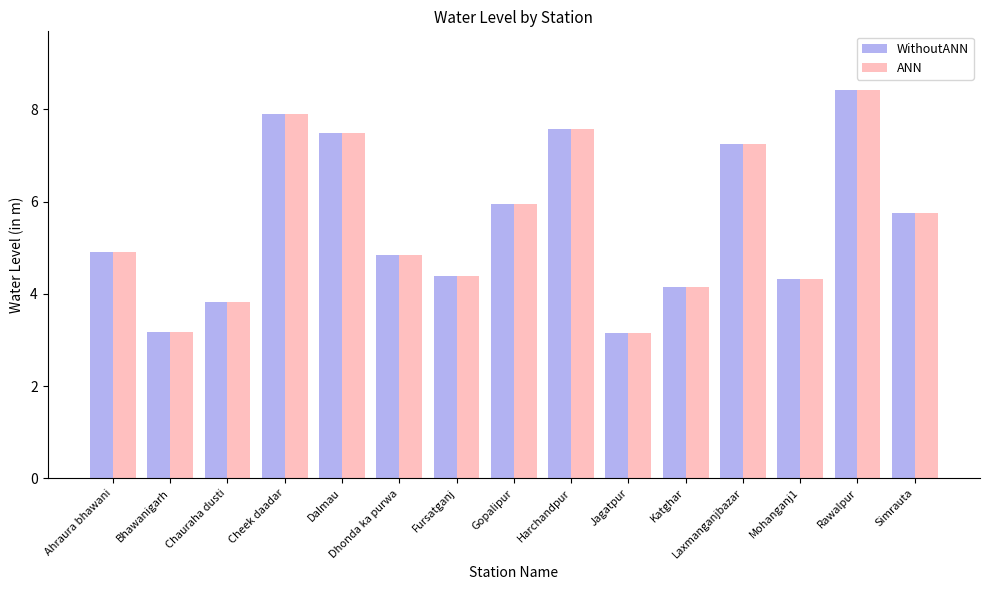

What are all the series names shown in the legend?

WithoutANN, ANN